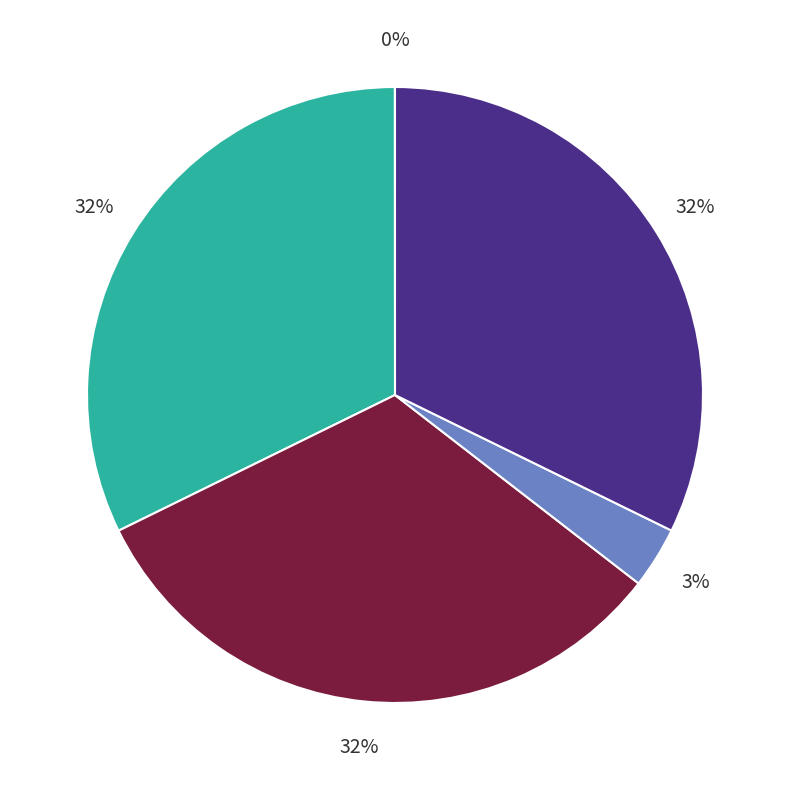

To the nearest percent, what is the average slice percentage?

20%